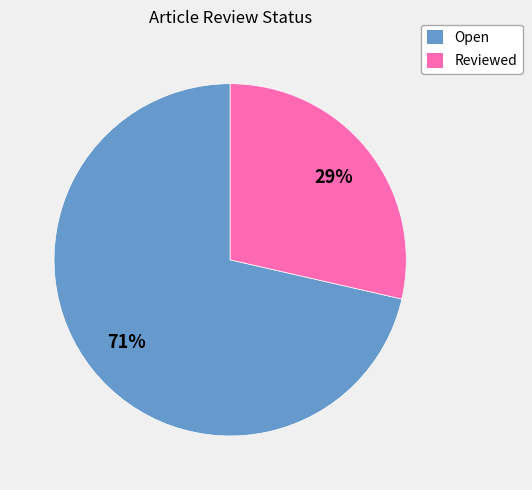

Which category has the smallest portion of the pie?

Reviewed